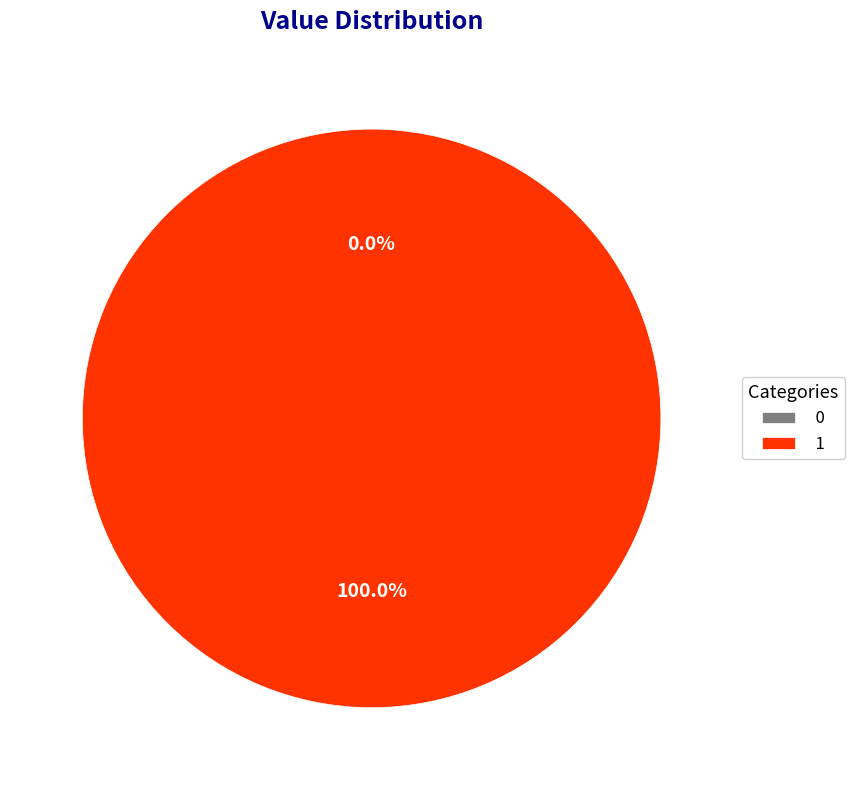

How many slices are in this pie chart?

2